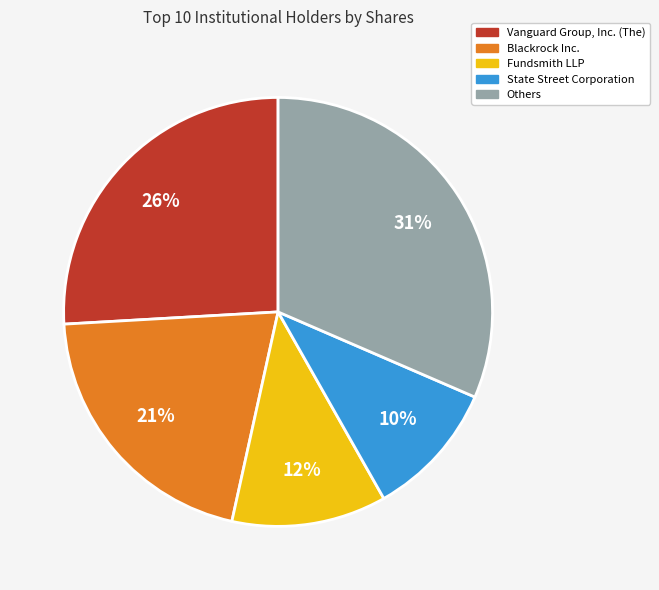

To the nearest percent, what is the difference between the largest and smallest slice percentages?

21%